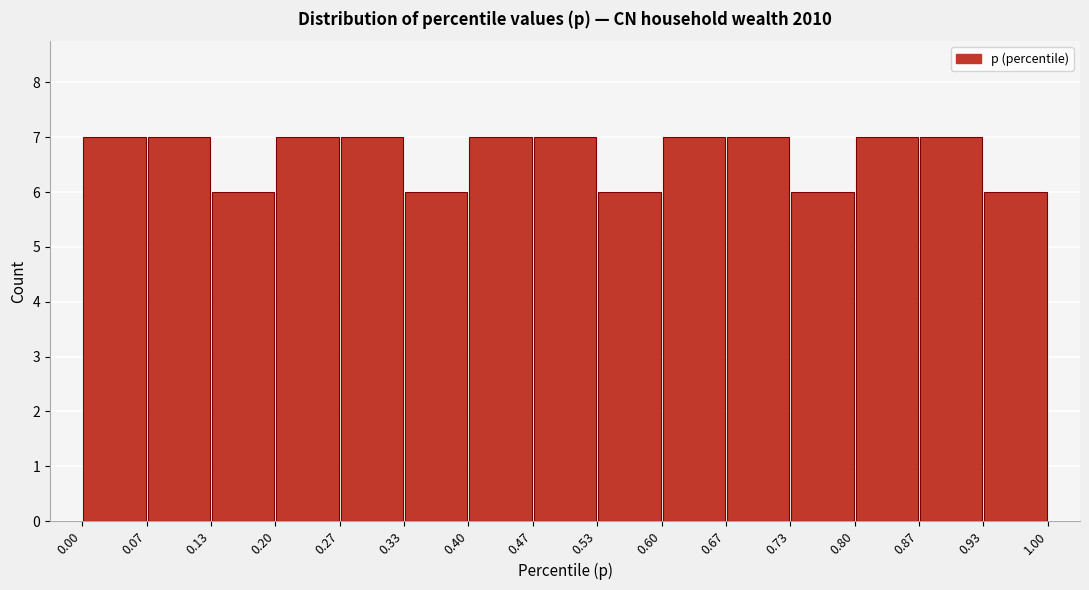

How tall is the bar that spans 0.80 to 0.87 on the x-axis? The values are not printed on the chart, so give them approximately, as read against the axis.

7